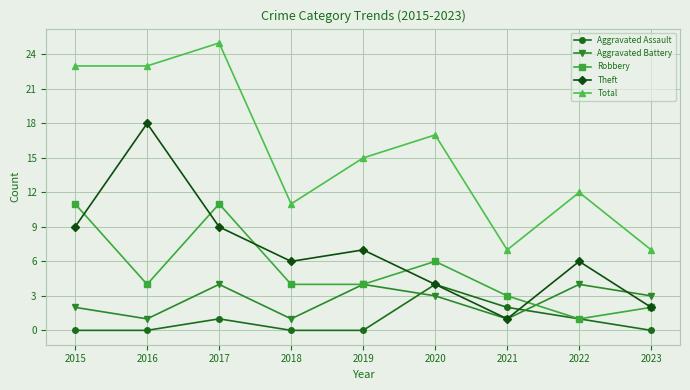

How many categories are shown in the chart?

9